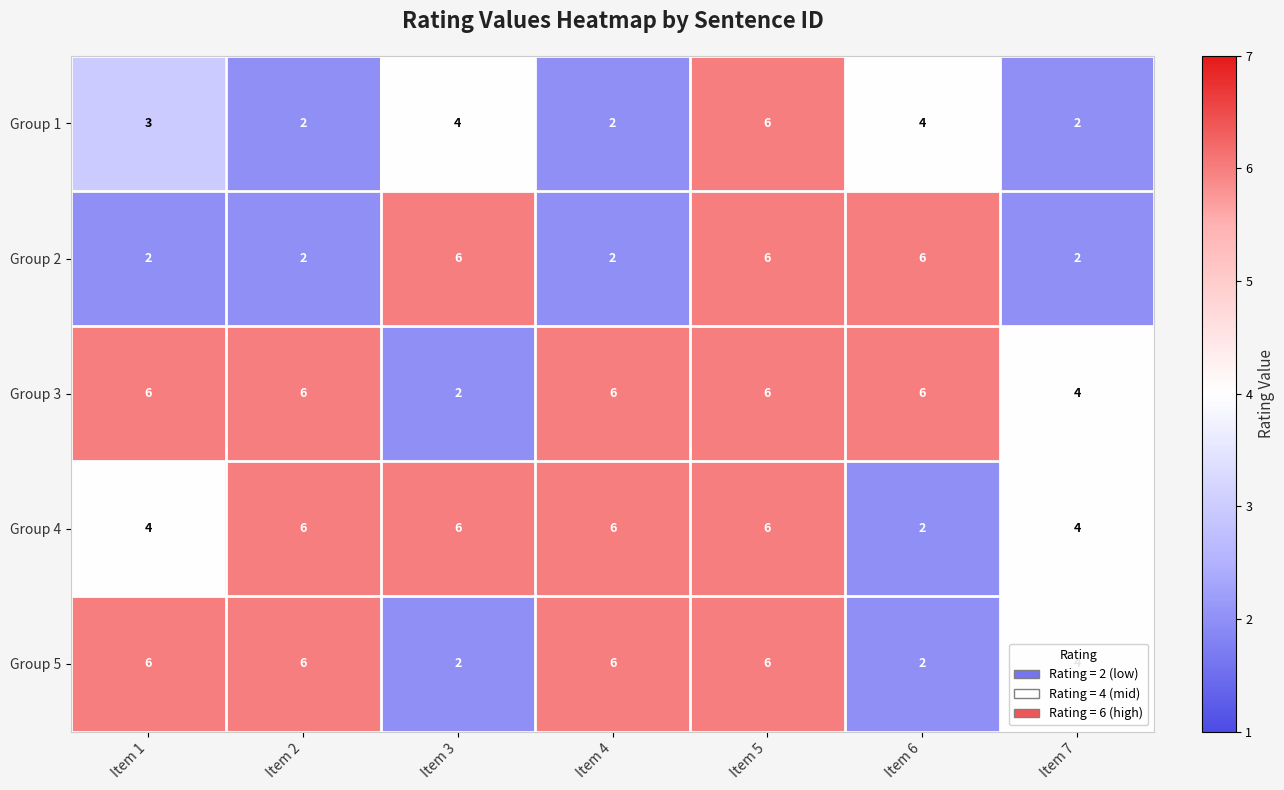

Which series has the largest total across all categories?

Group 3